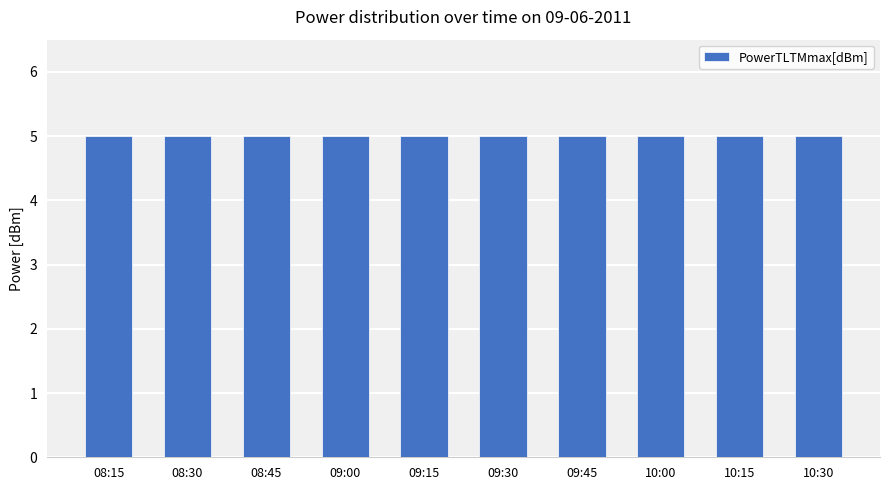

Which label corresponds to the smallest value in the chart?

08:15